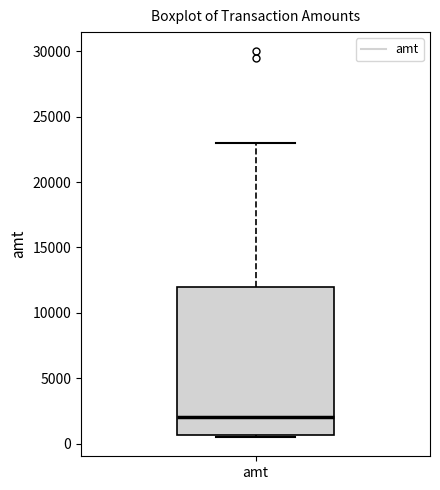

Where is the lower edge of the box for amt on the y-axis? The values are not printed on the chart, so give them approximately, as read against the axis.

500